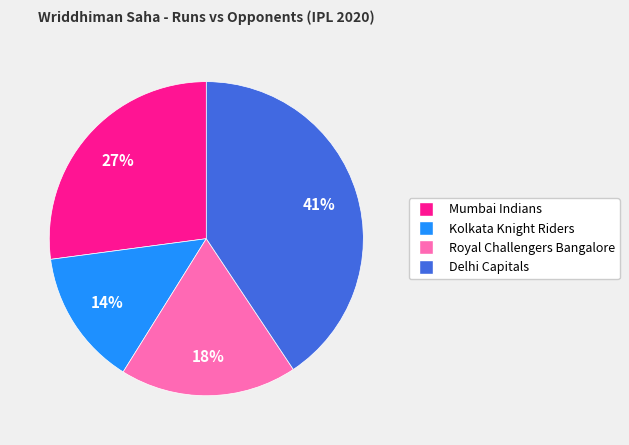

Count the number of slices in the pie.

4